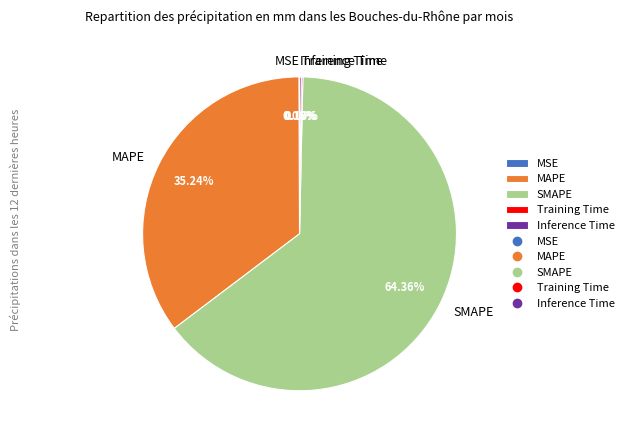

Is the sum of SMAPE and MAPE greater than half?

Yes